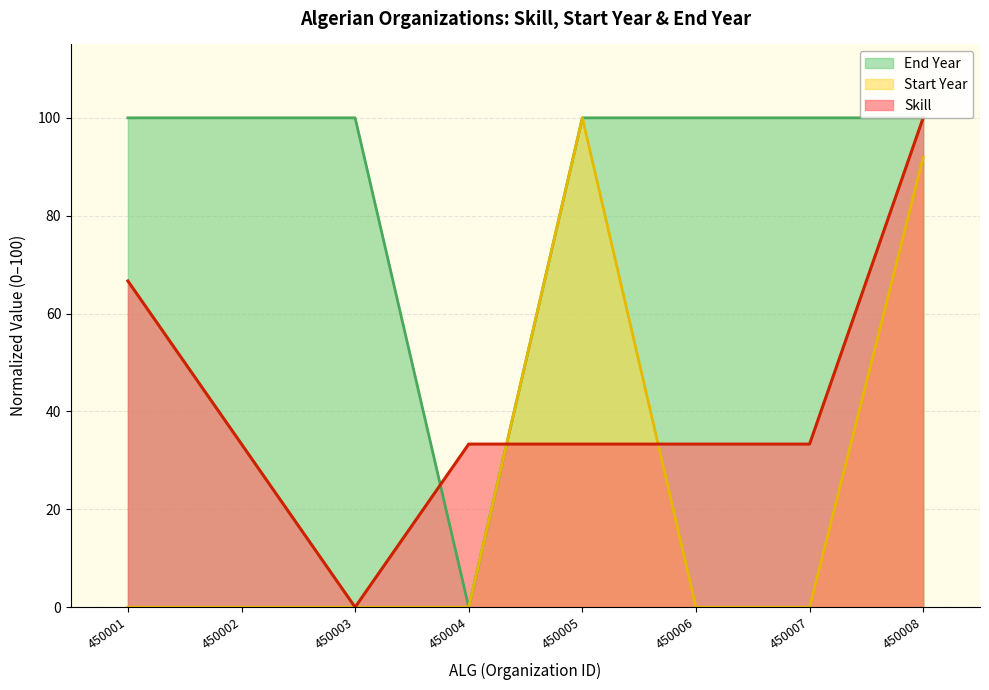

What is the difference between the maximum and minimum values in the End Year series?

100.0